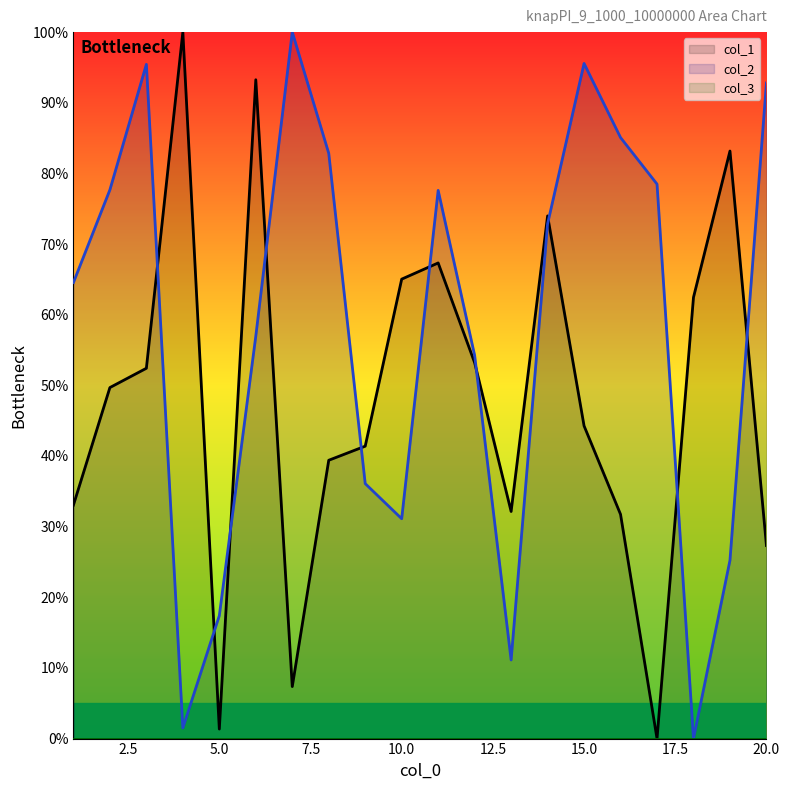

Is it true that col_2 equals 54.2 at 12?

True